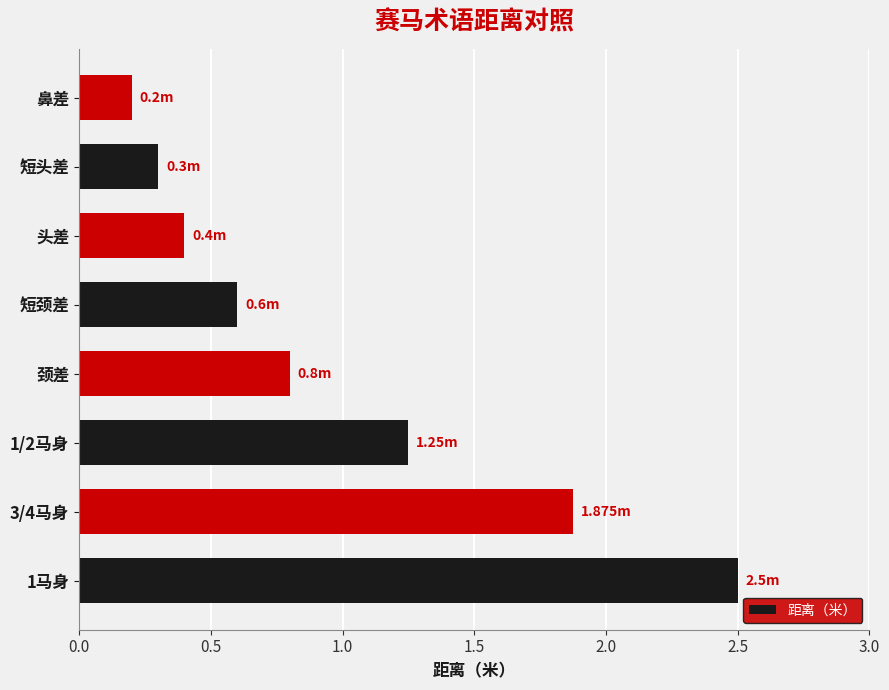

Between 1/2马身 and 1马身, which is larger?

1马身